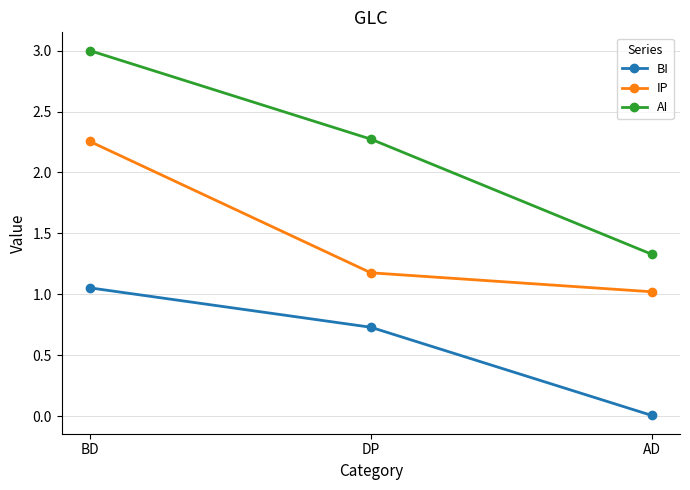

What are all the series names shown in the legend?

BI, IP, AI